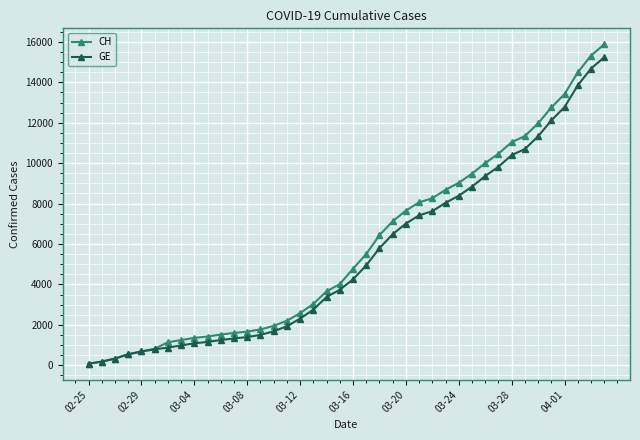

Rank the series by their maximum value, from lowest to highest.

GE, CH